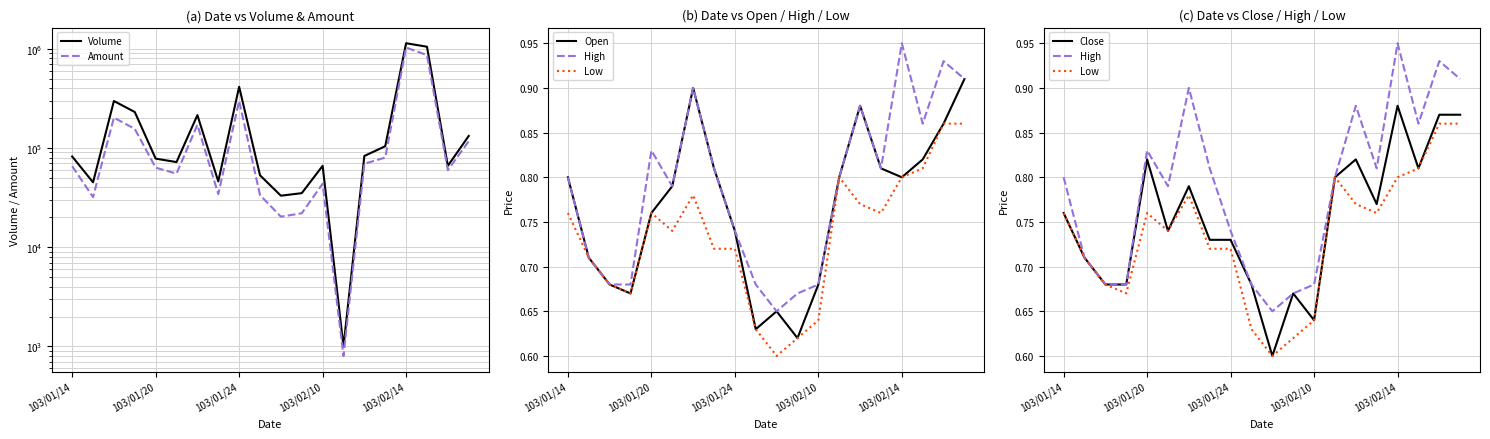

The value of Close at 11 is 0.2. True or false?

False